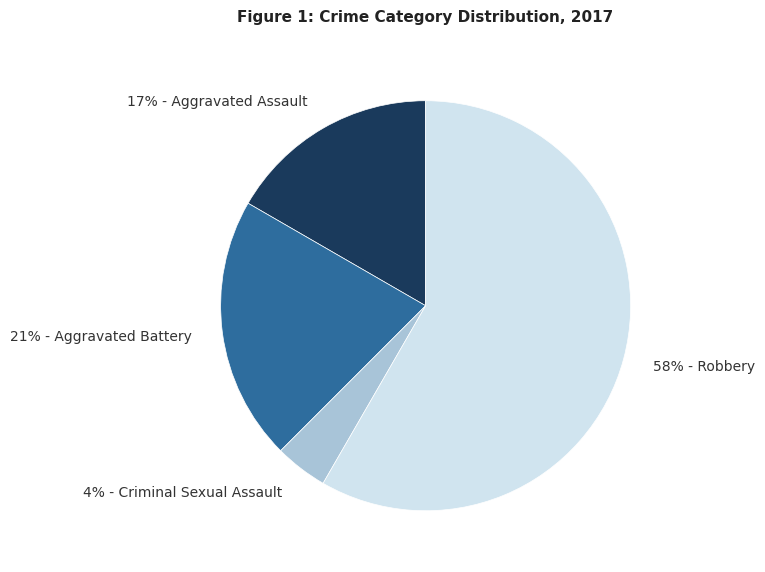

Rank the categories by value from lowest to highest.

4% - Criminal Sexual Assault, 17% - Aggravated Assault, 21% - Aggravated Battery, 58% - Robbery